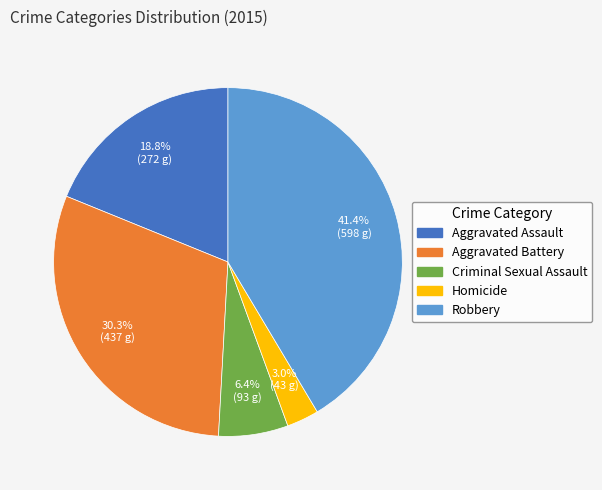

Combined, do Homicide and Criminal Sexual Assault account for over 50%?

No